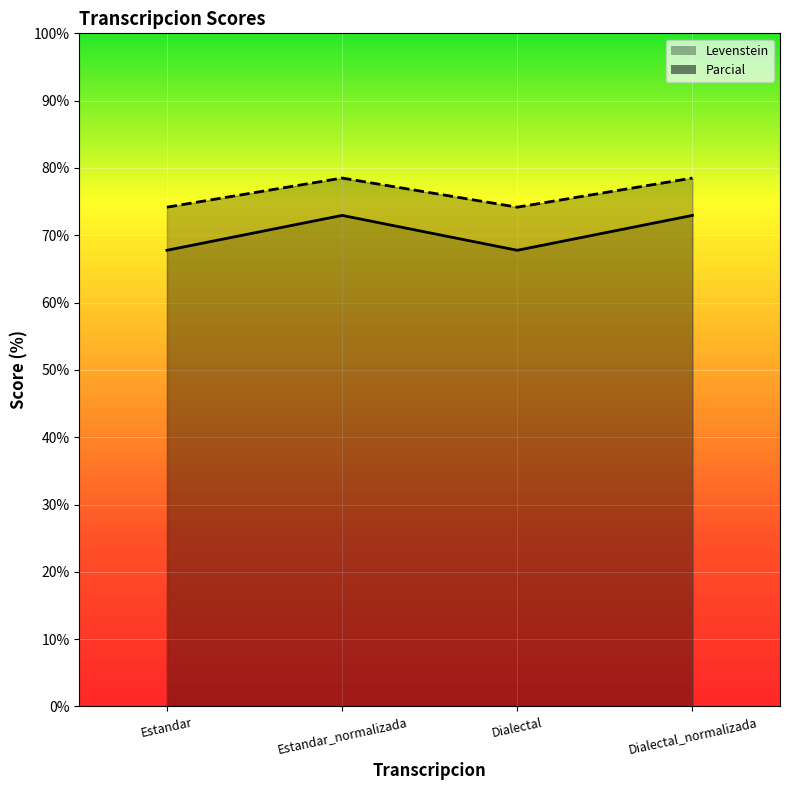

Is the value of Parcial at Dialectal_normalizada greater than the value of Levenstein at Estandar_normalizada?

No